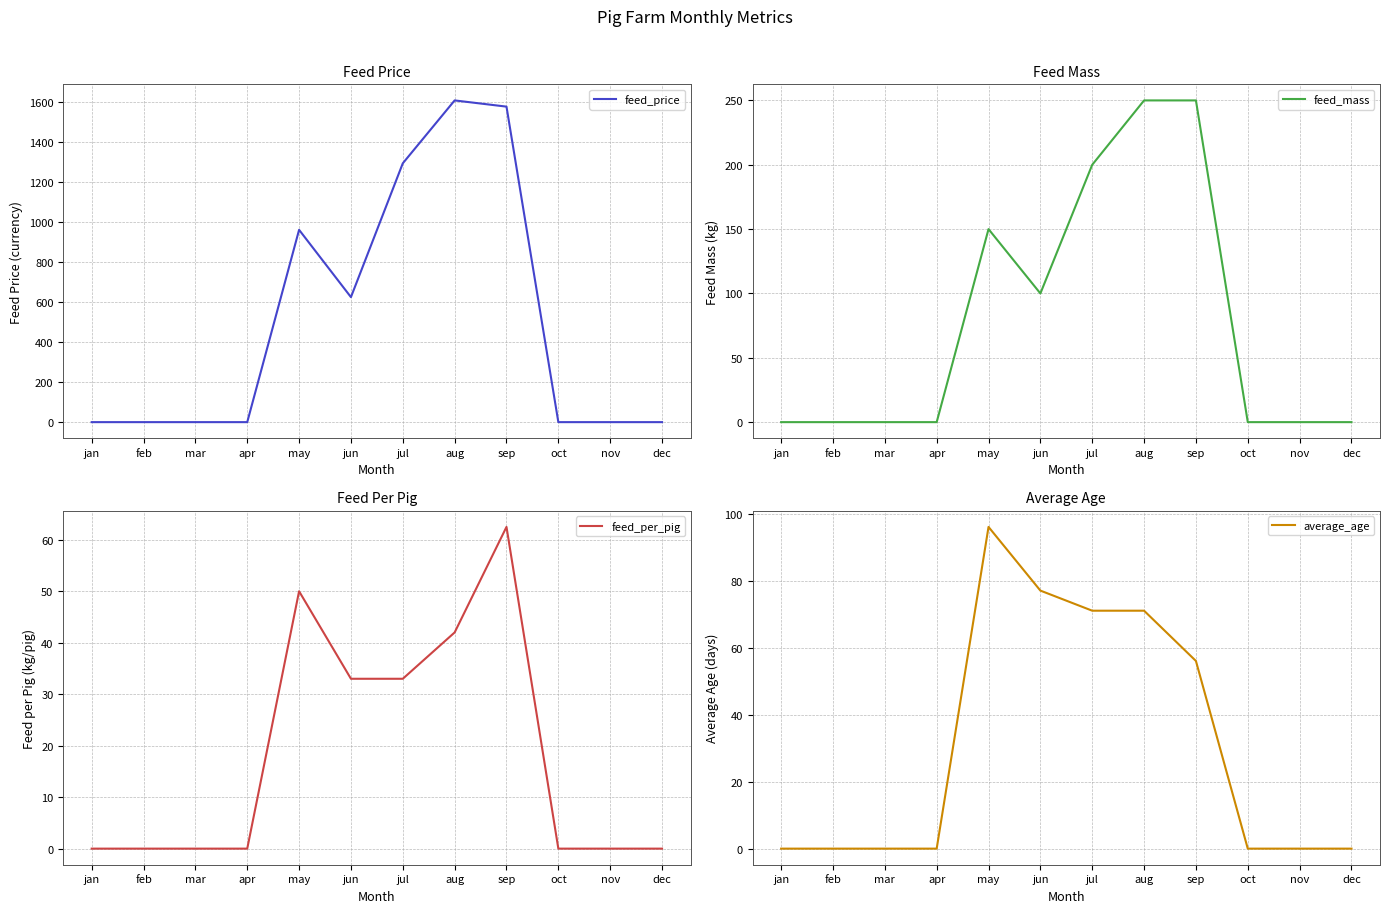

Does the chart have visible grid lines?

Yes